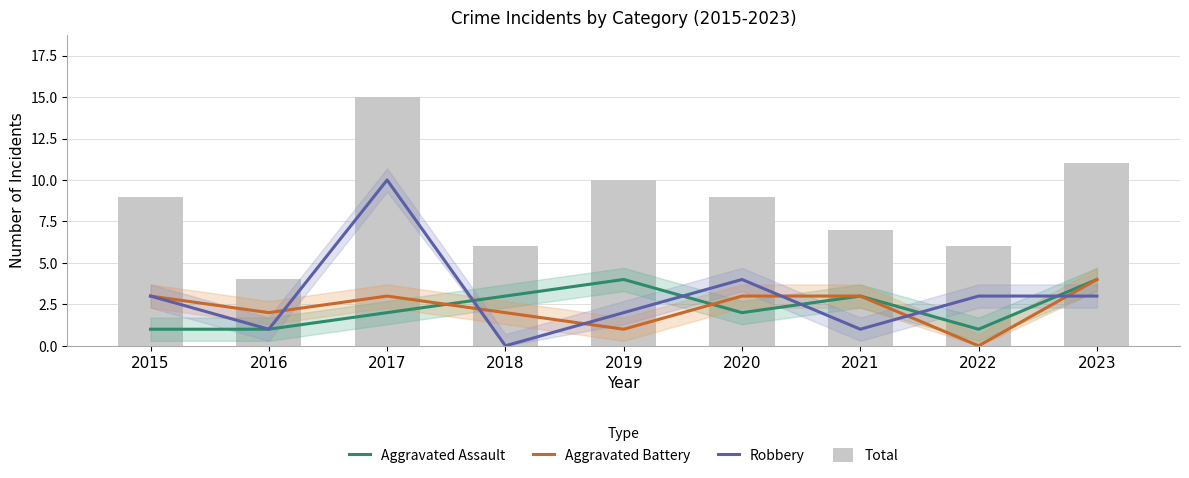

At which label is Aggravated Assault closest to 2?

2017